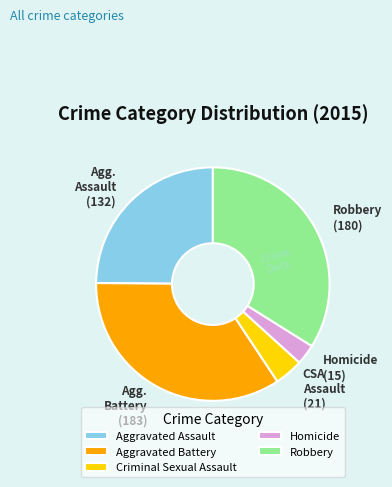

What is the smallest slice in the pie chart?

Homicide